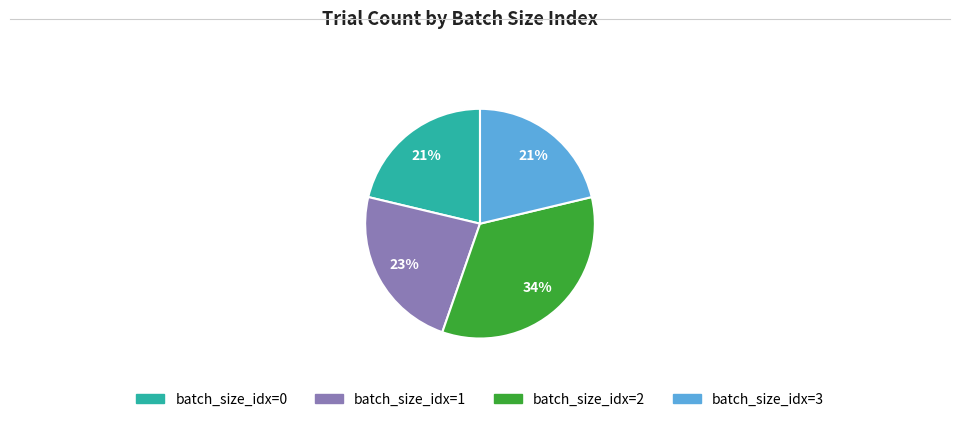

Is there any slice that represents more than half of the pie?

No